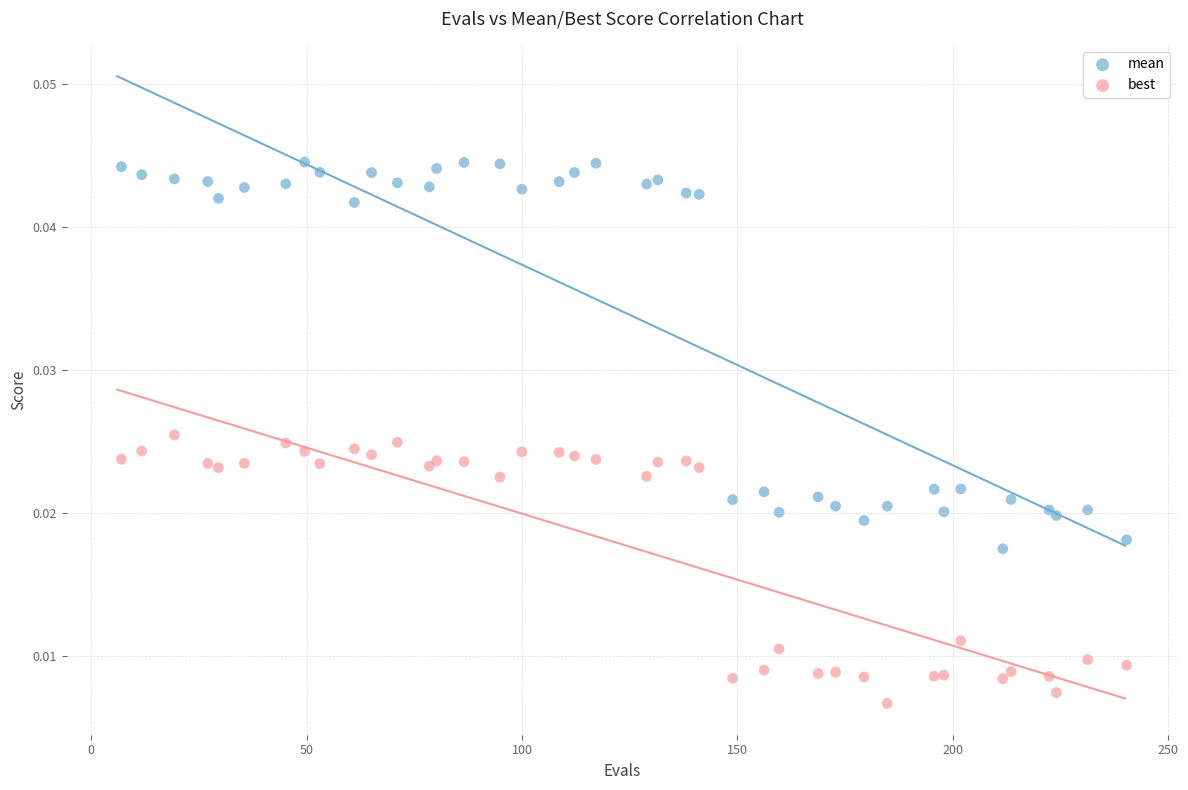

Which series contains the highest Y value?

mean